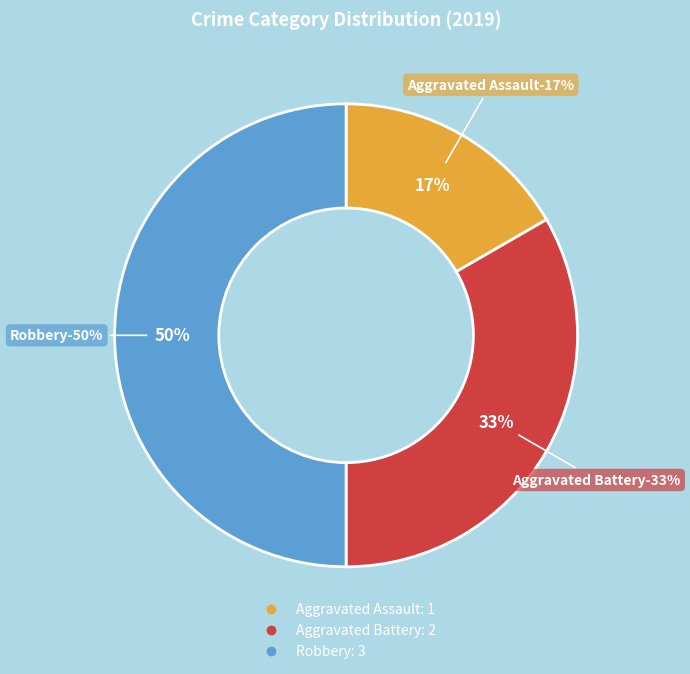

Count the number of slices in the pie.

3